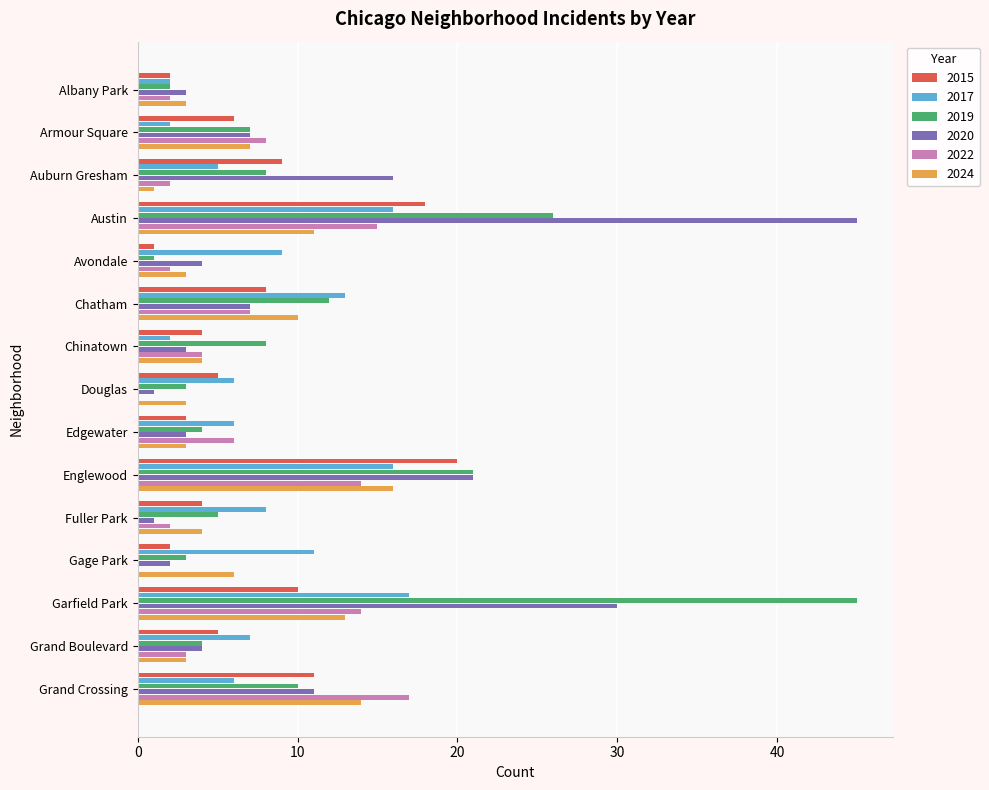

Between Austin and Fuller Park, which series saw the biggest shift?

2020